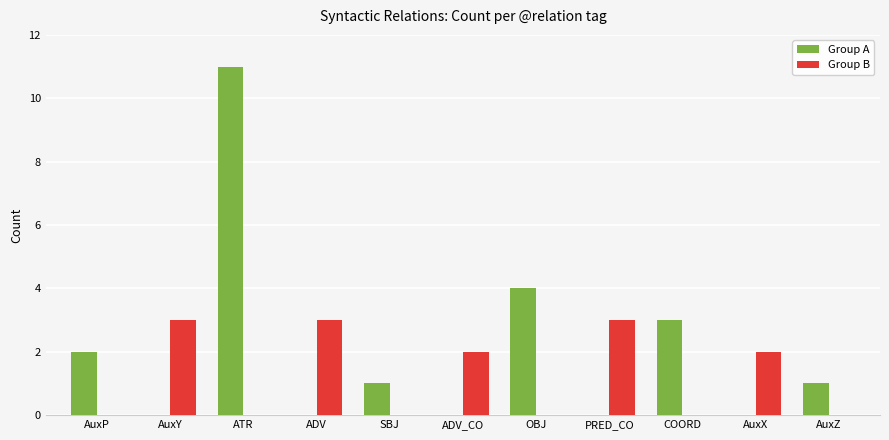

What is the maximum value for Group A?

11